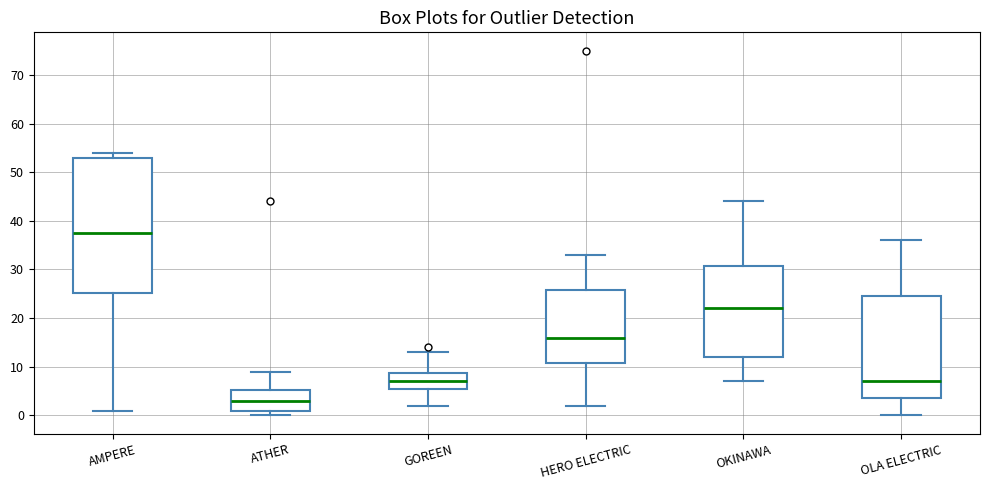

Reading left to right, read every box against the y-axis: the position of its median line, the range the box covers, and the ends of its whiskers. The values are not printed on the chart, so give them approximately, as read against the axis.

AMPERE: median 38, box 25 to 53, whiskers 1 to 54
ATHER: median 3, box 1 to 5, whiskers 0 to 9
GOREEN: median 7, box 6 to 9, whiskers 2 to 13
HERO ELECTRIC: median 16, box 11 to 26, whiskers 2 to 33
OKINAWA: median 22, box 12 to 31, whiskers 7 to 44
OLA ELECTRIC: median 7, box 4 to 25, whiskers 0 to 36